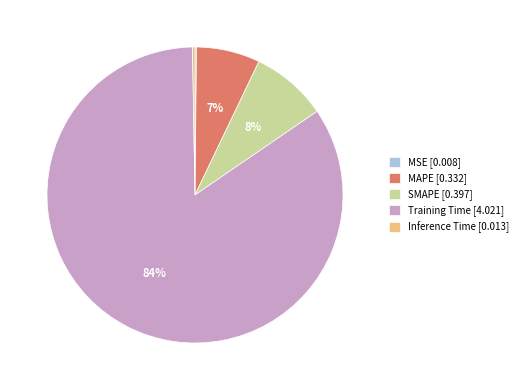

Is there any slice that represents more than half of the pie?

Yes